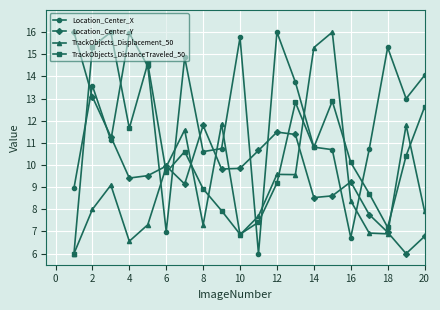

What is the value of the TrackObjects_Displacement_50 point at the 5th from the left?

7.3